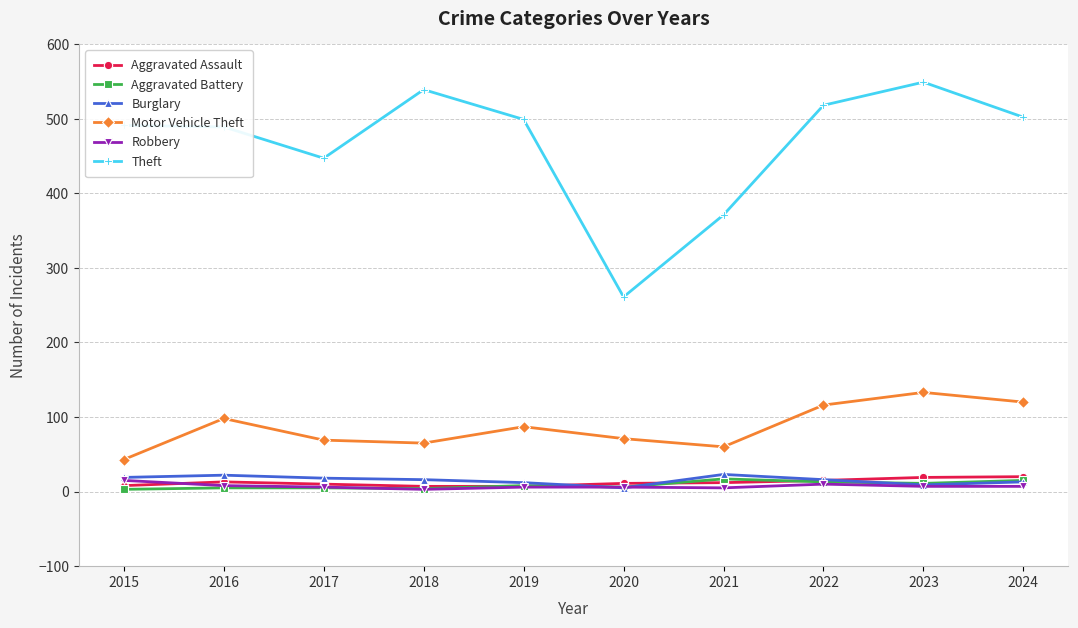

How many lines are shown in the chart?

6